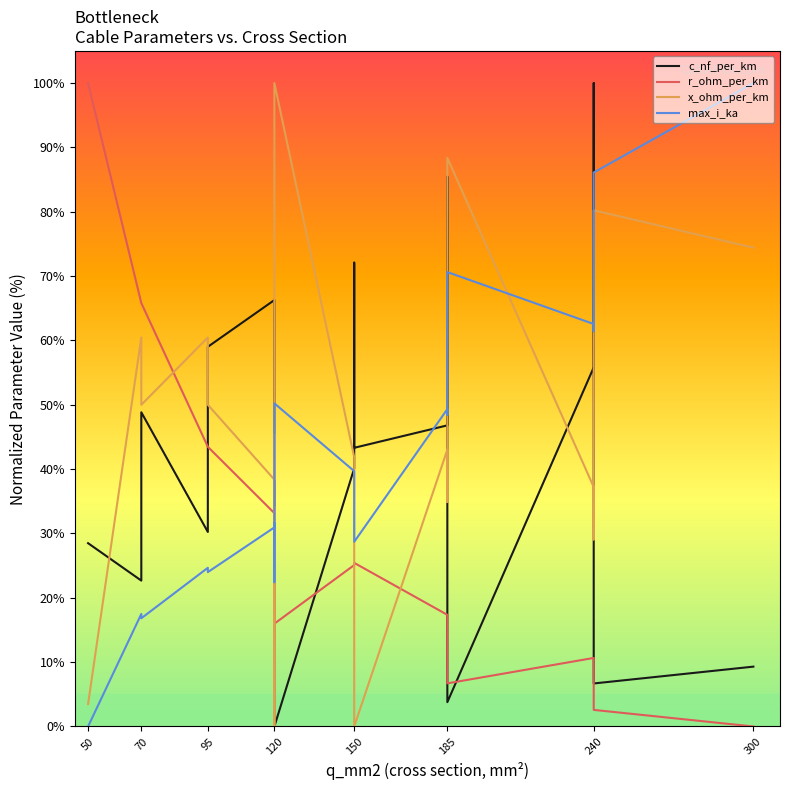

What position from the left is 185?

6